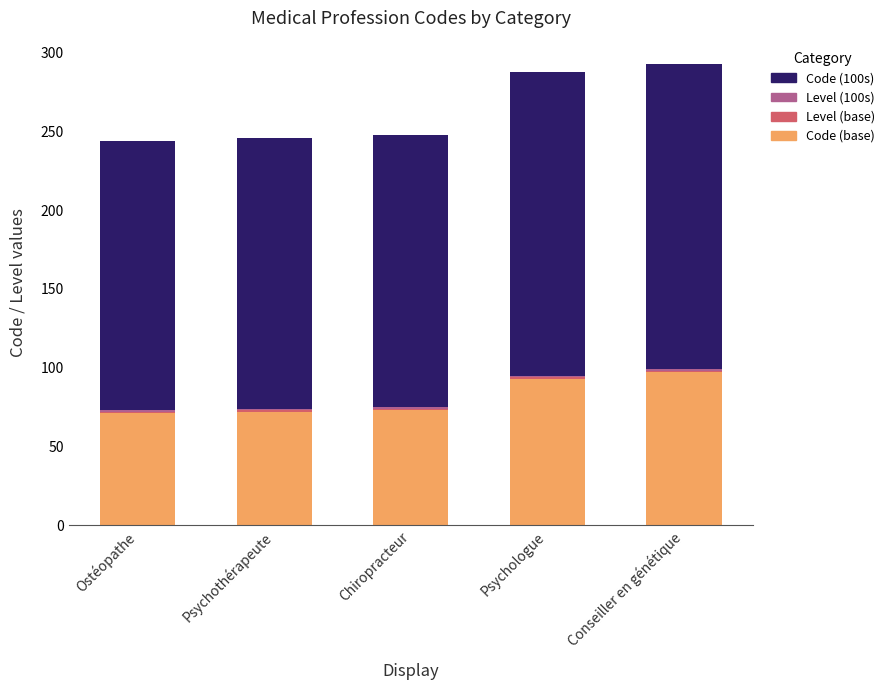

What is the difference between the maximum and second lowest values in the Code (base) series?

25